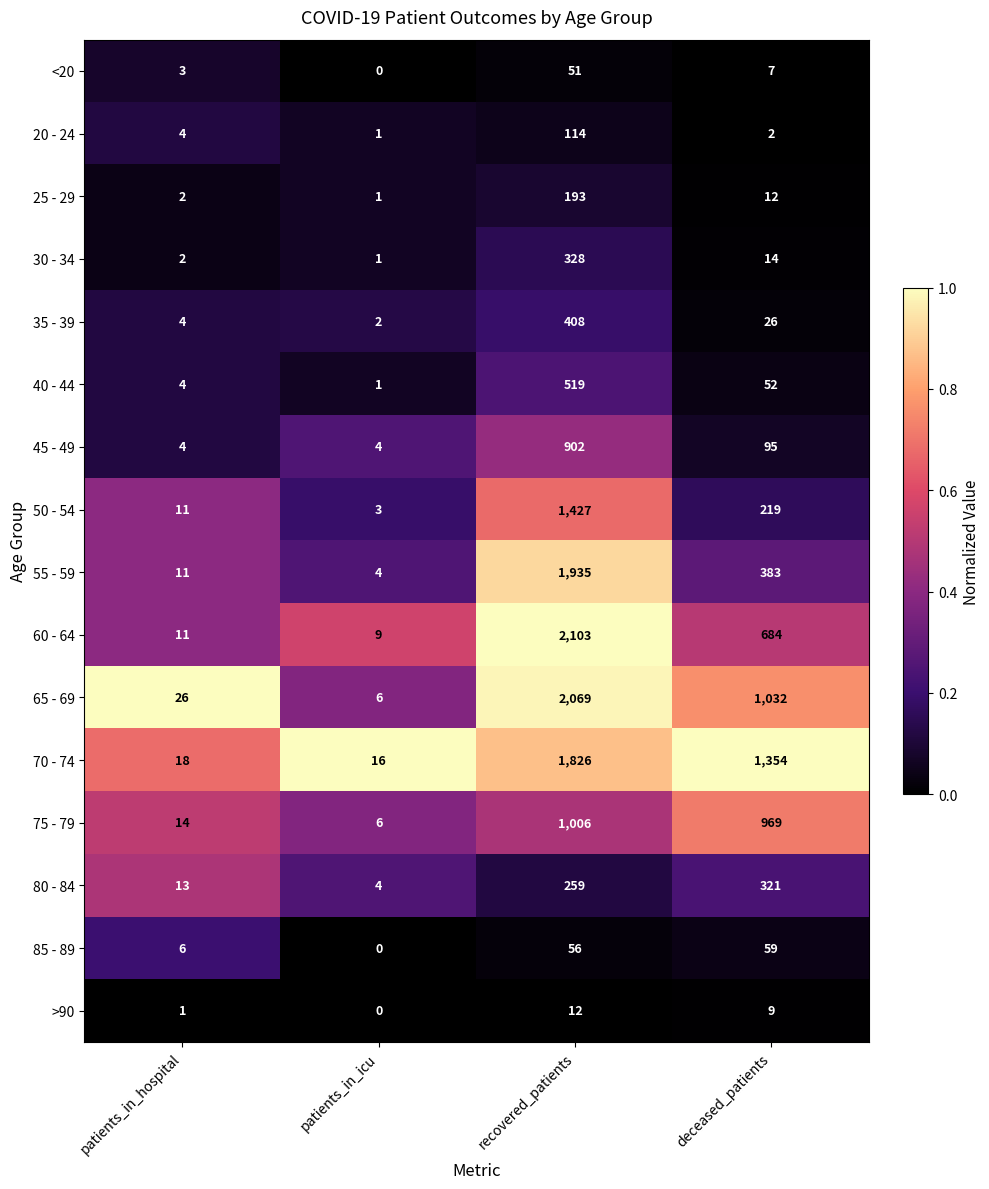

Which category has the lowest value across all series?

patients_in_icu